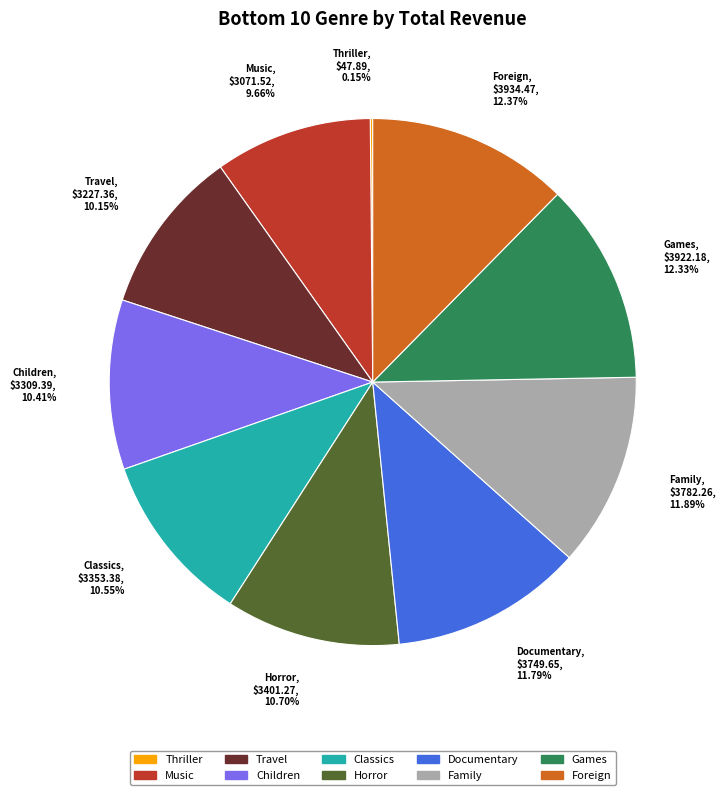

What is the ratio of the value at Family to the value at Foreign?

1.0